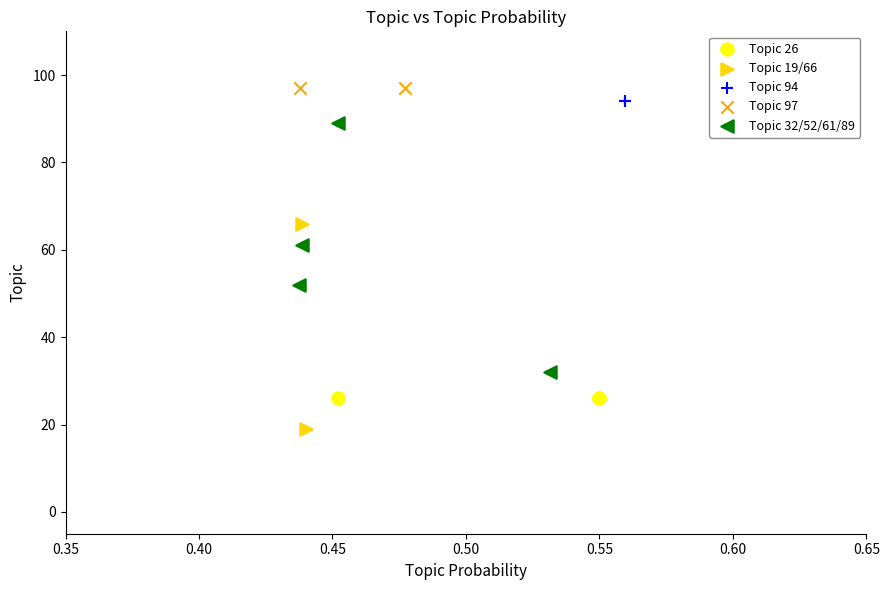

What are all the series names shown in the legend?

Topic 26, Topic 19/66, Topic 94, Topic 97, Topic 32/52/61/89